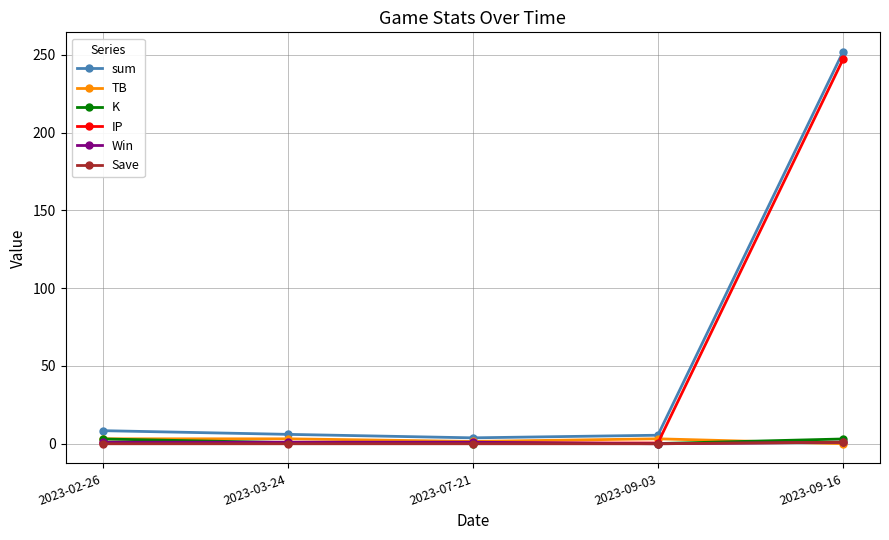

What is the difference between the highest and lowest values at 2023-07-21?

3.8